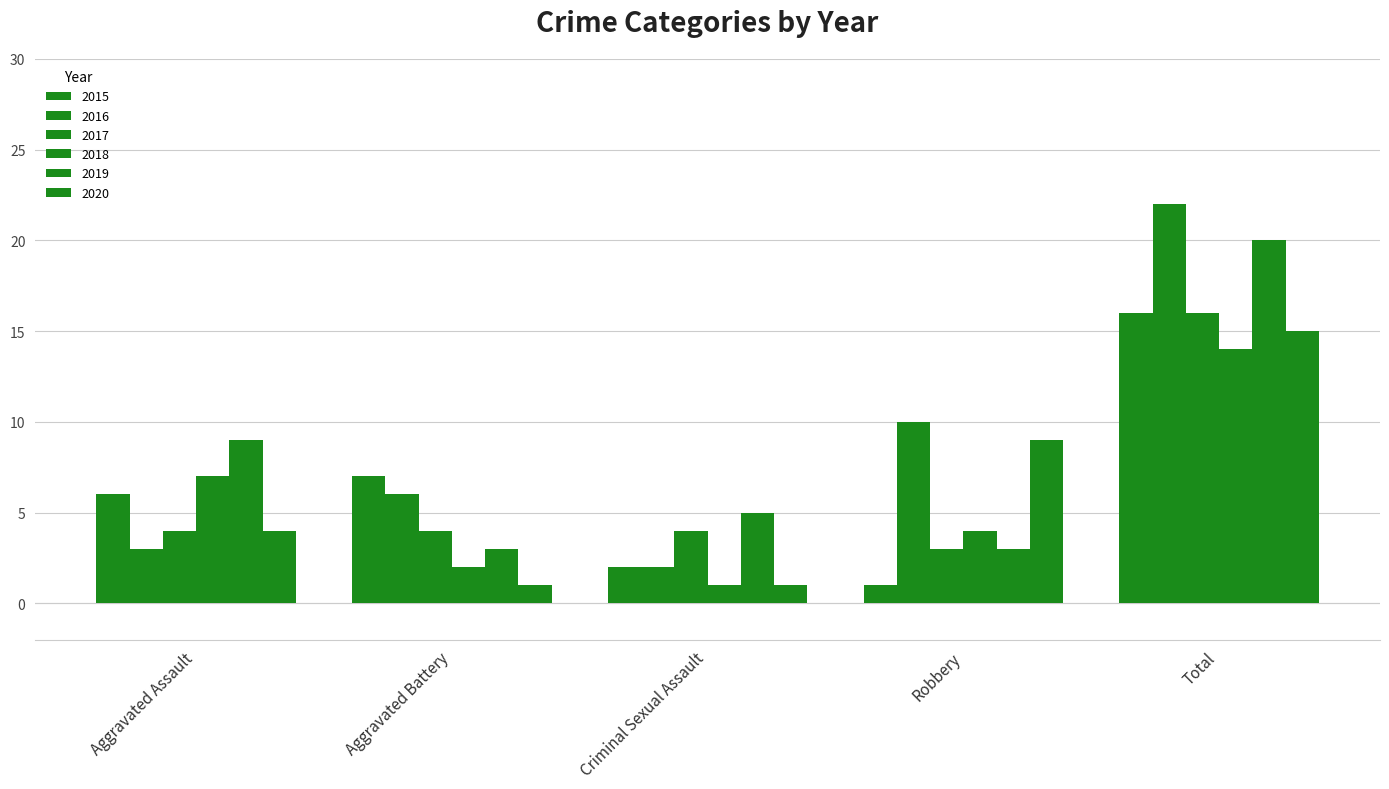

How many bars are there in each group?

6